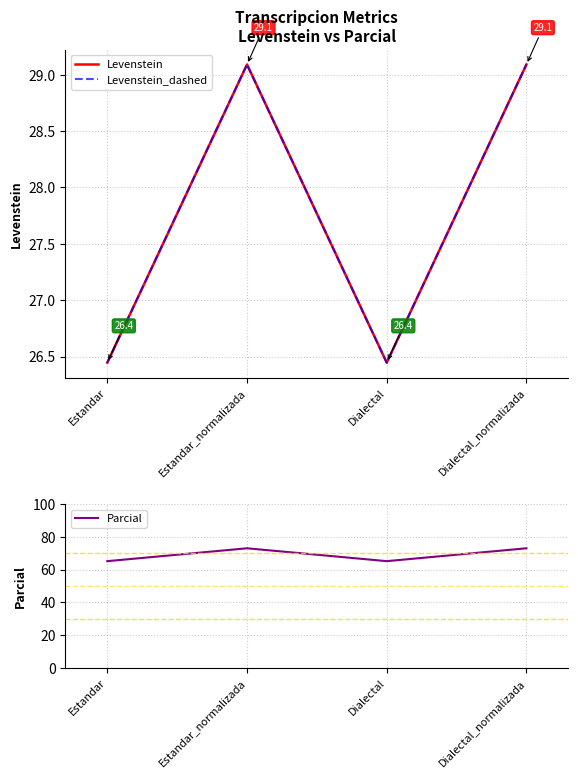

Which series has the largest total across all categories?

Parcial